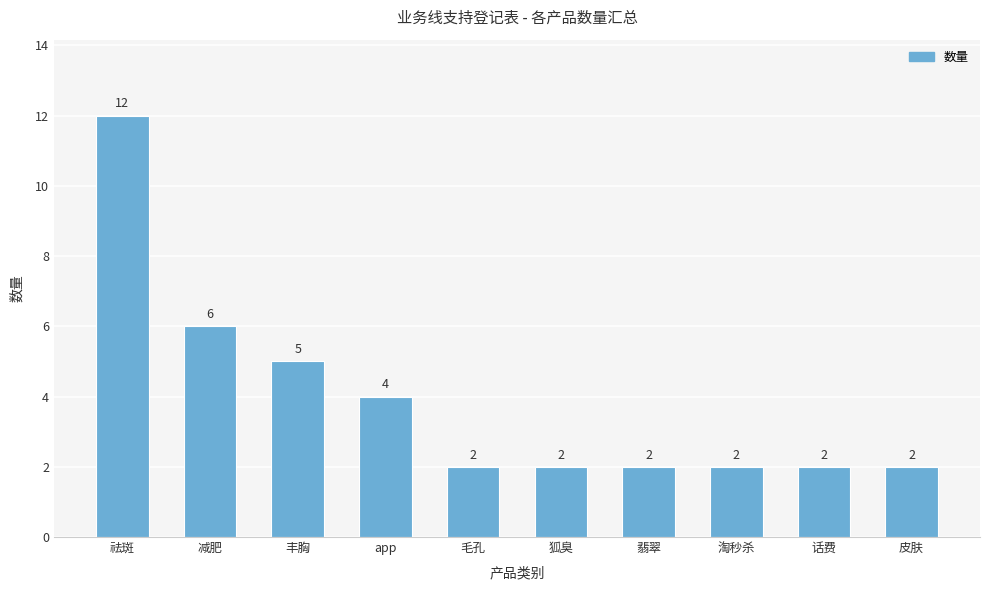

Read the value at app.

4